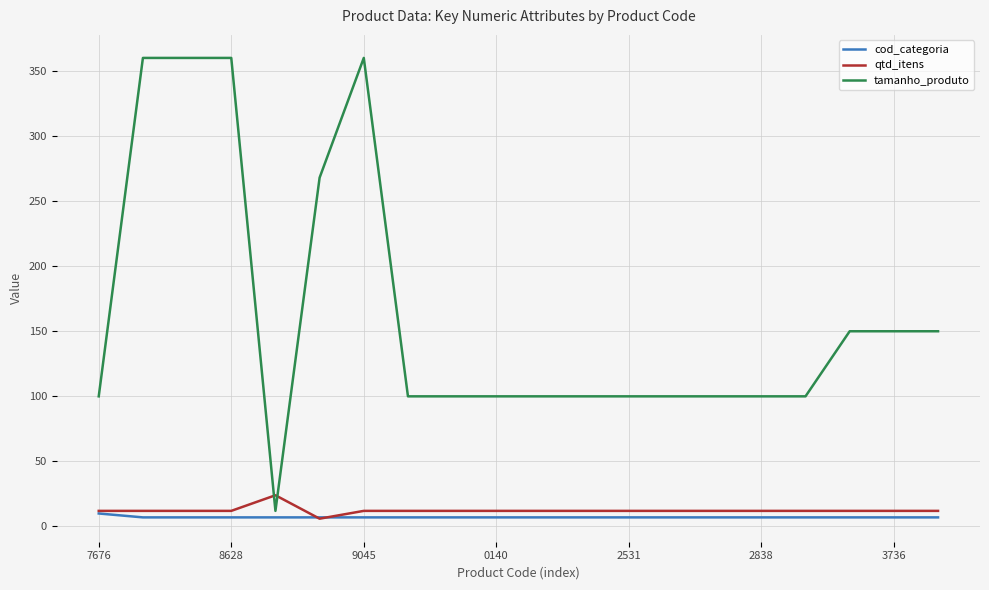

How many lines are shown in the chart?

3